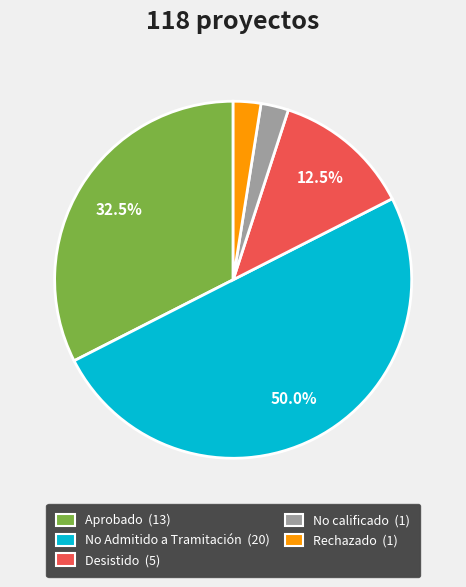

Approximately how many times larger is the value at No calificado compared to Desistido?

0.2